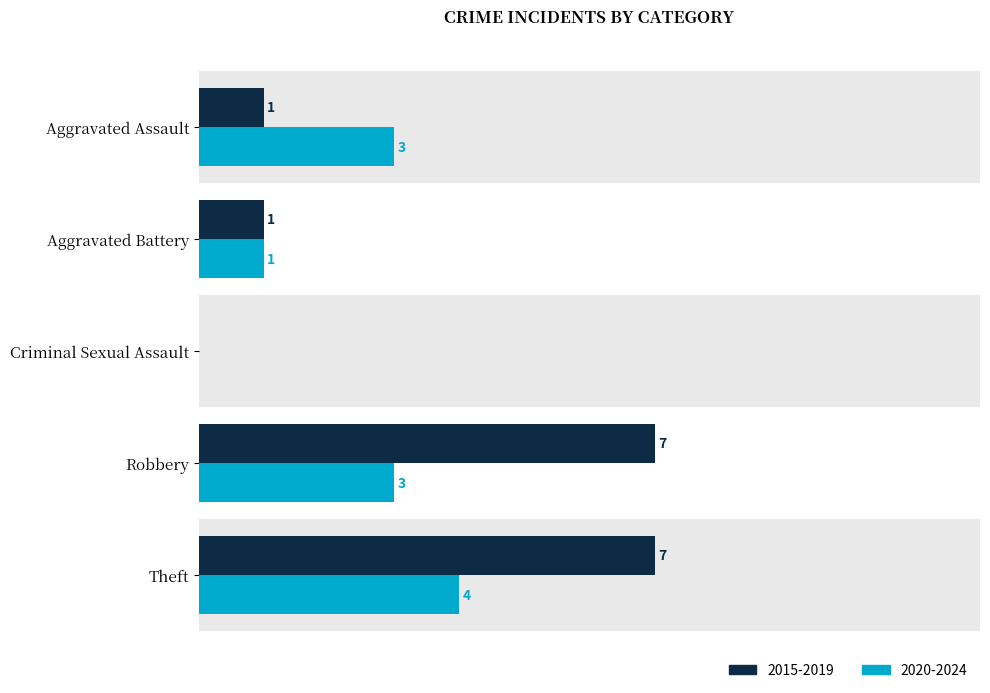

List the labels in order of 2020-2024 value, largest first.

Theft, Aggravated Assault, Robbery, Aggravated Battery, Criminal Sexual Assault